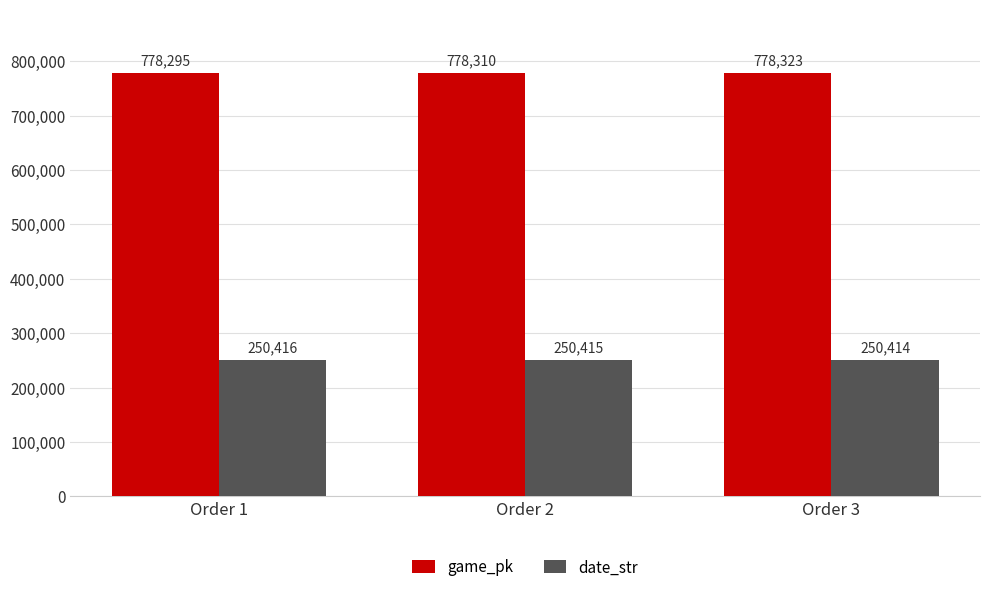

Are the bars horizontal?

No